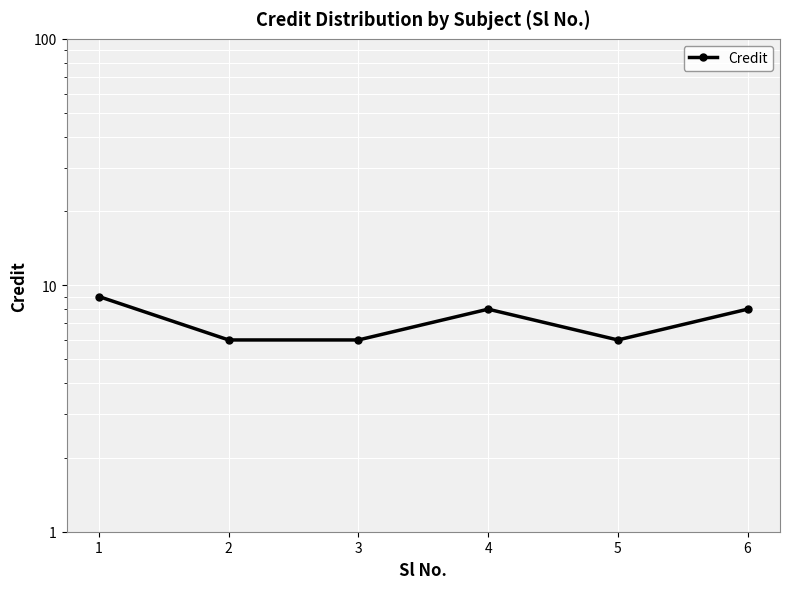

Reading left to right, list all the values displayed in this chart.

1=9	2=6	3=6	4=8	5=6	6=8